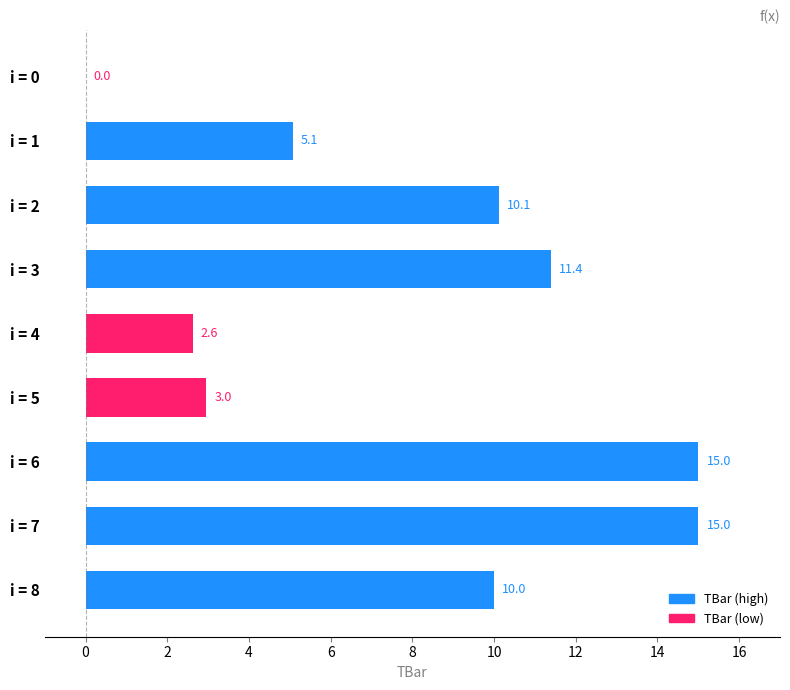

How many series are shown in this chart?

1